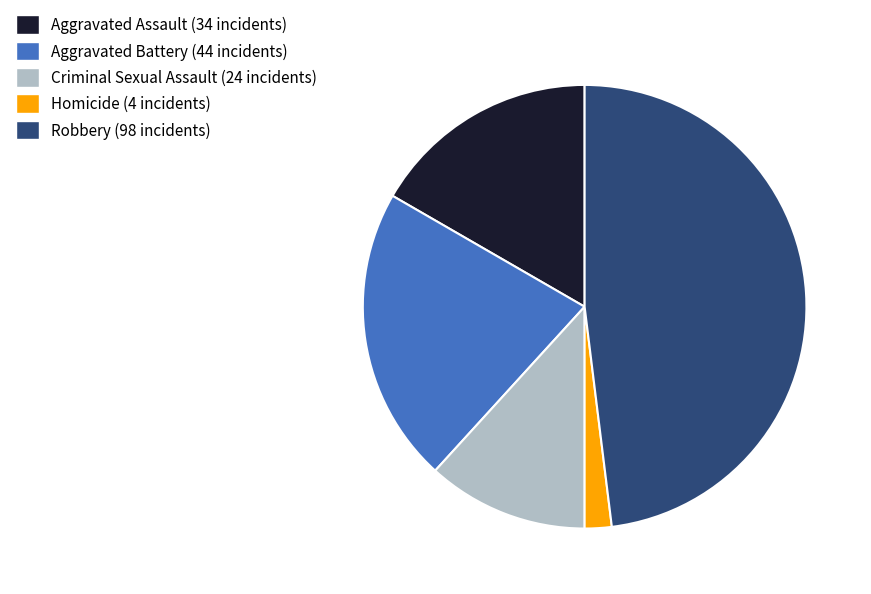

Rank the categories by value from lowest to highest.

Homicide, Criminal Sexual Assault, Aggravated Assault, Aggravated Battery, Robbery